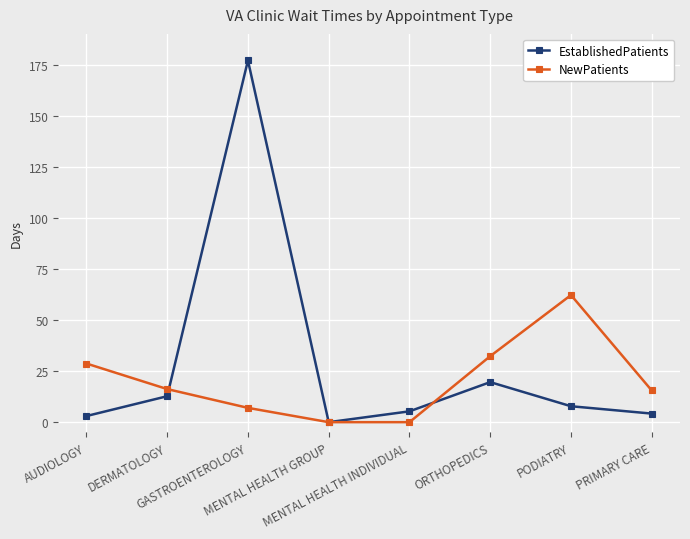

What is the total value across all series at GASTROENTEROLOGY?

184.0